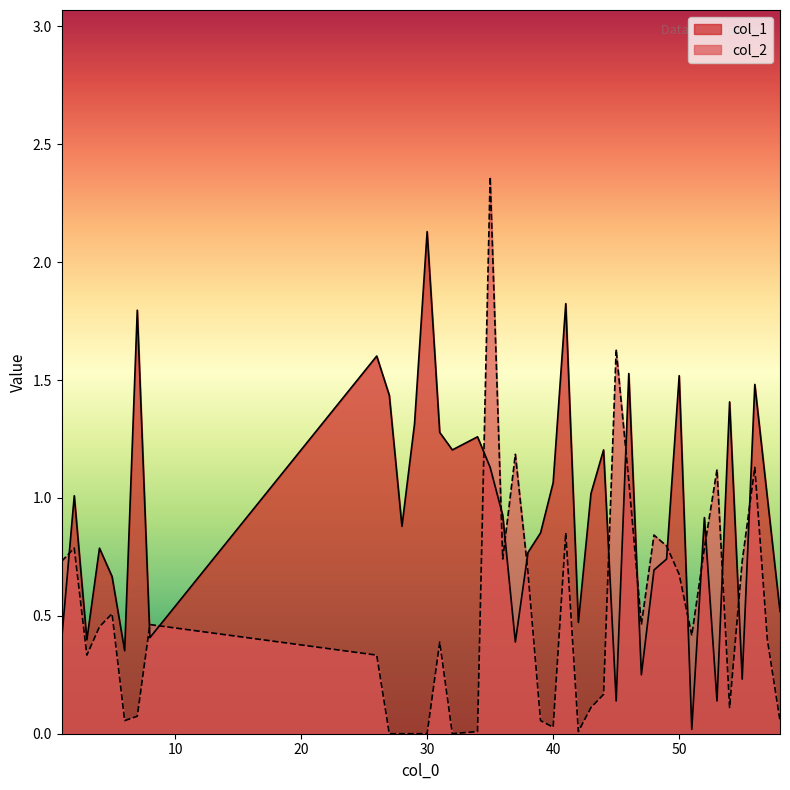

Which category has the highest value in the col_1 series?

30